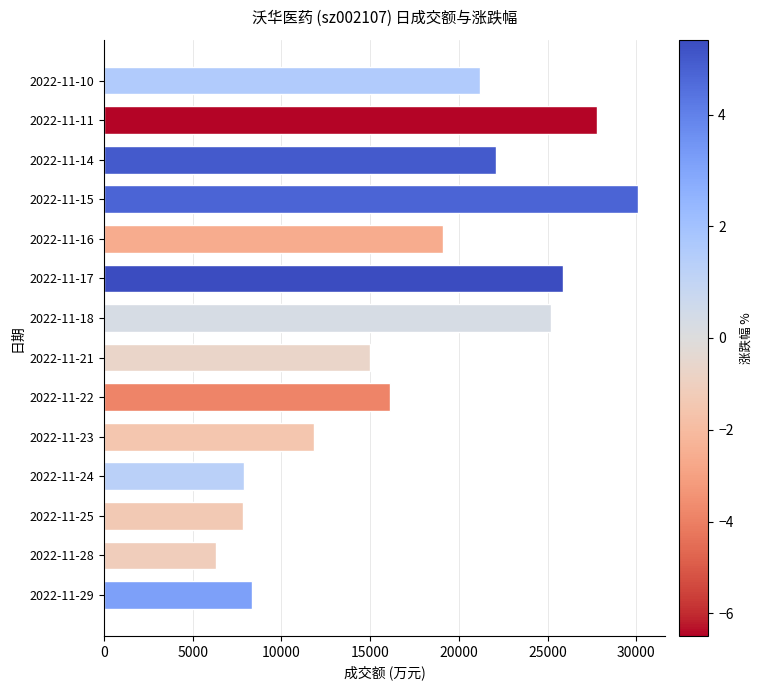

What is the difference between the maximum and second lowest values?

22281